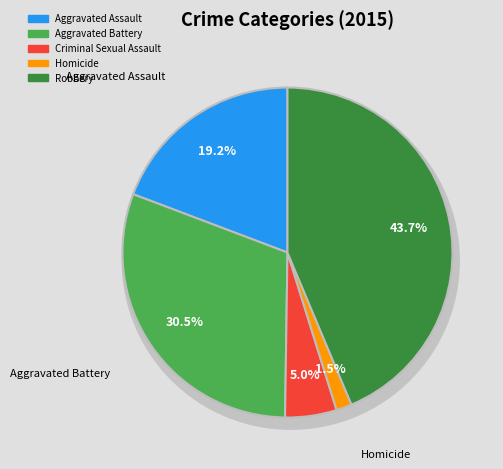

Combined, do Aggravated Assault and Homicide account for over 50%?

No